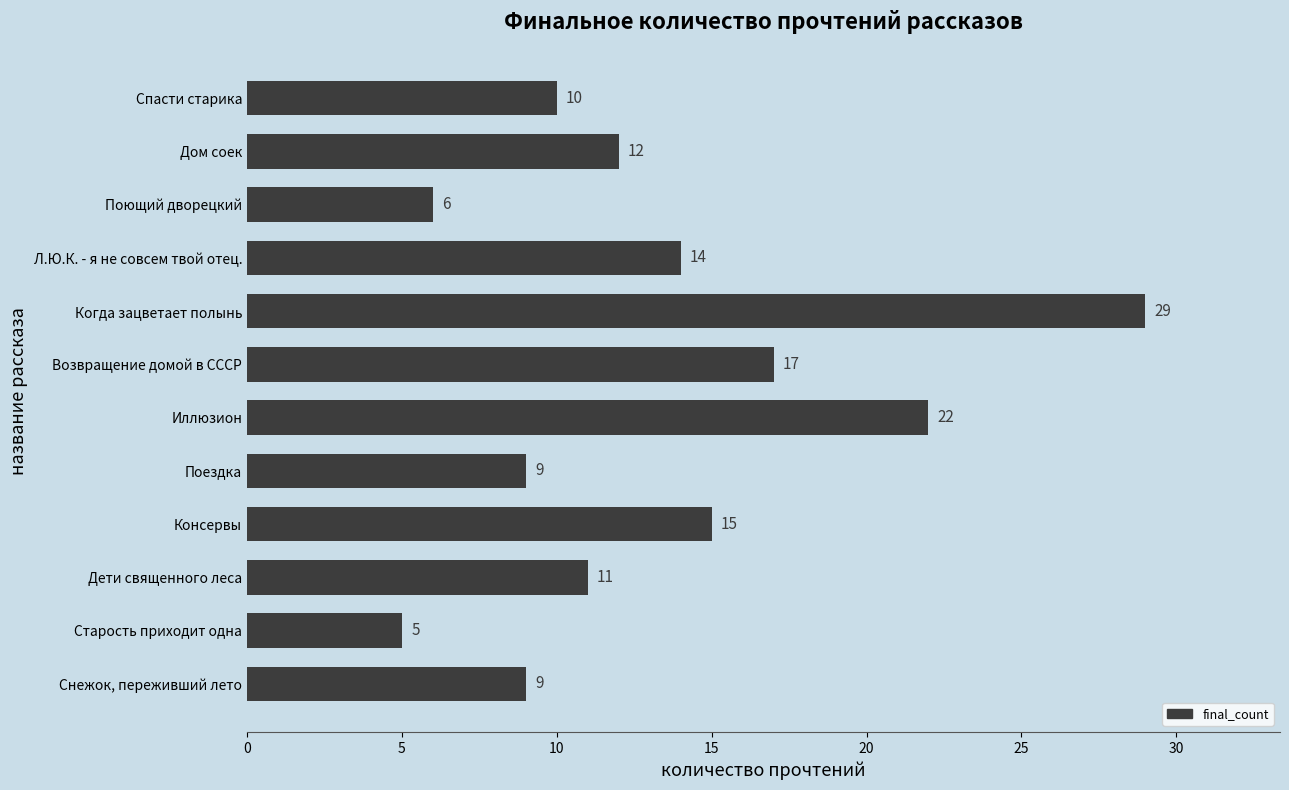

The value at Старость приходит одна is 3. True or false?

False